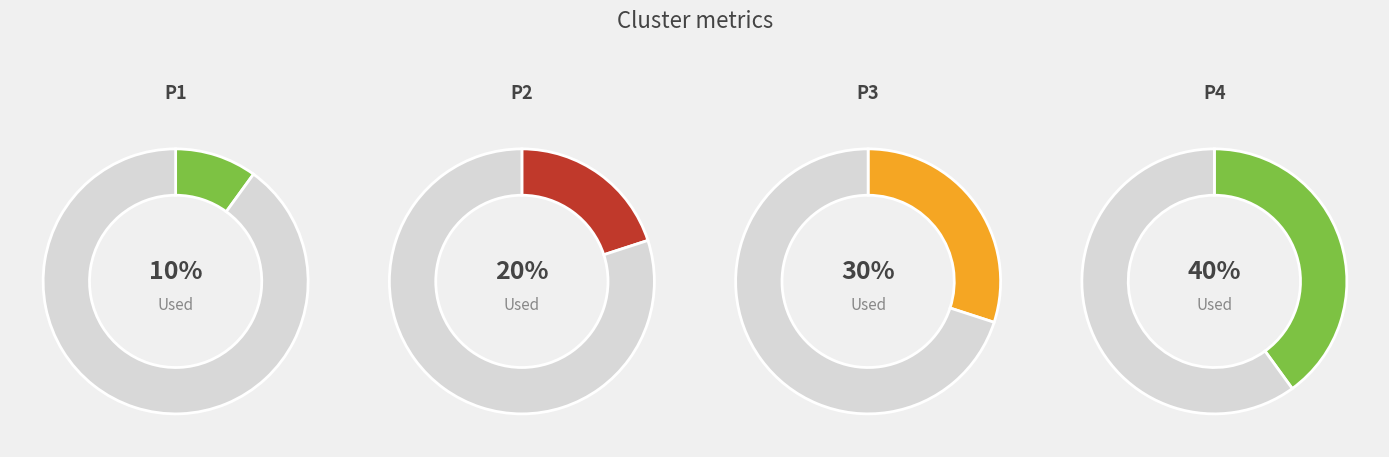

To the nearest percent, what portion does P4 represent?

40%